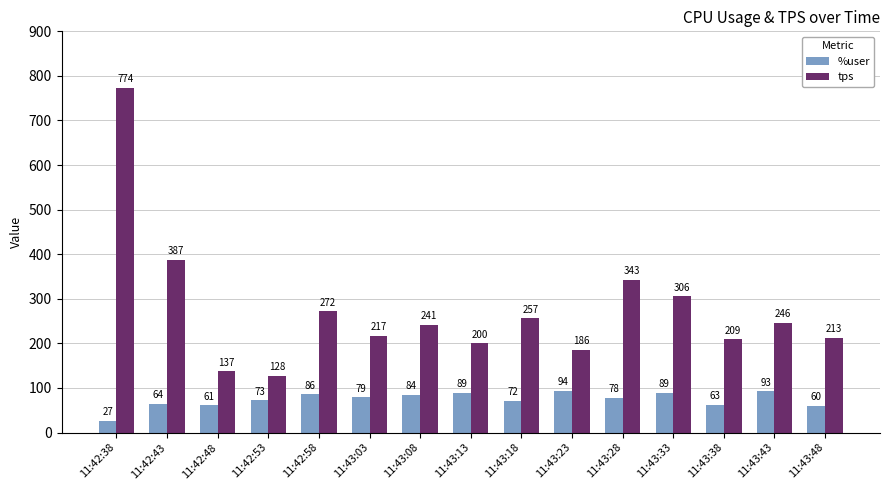

Is it true that %user equals 118.8 at 11:42:58?

False